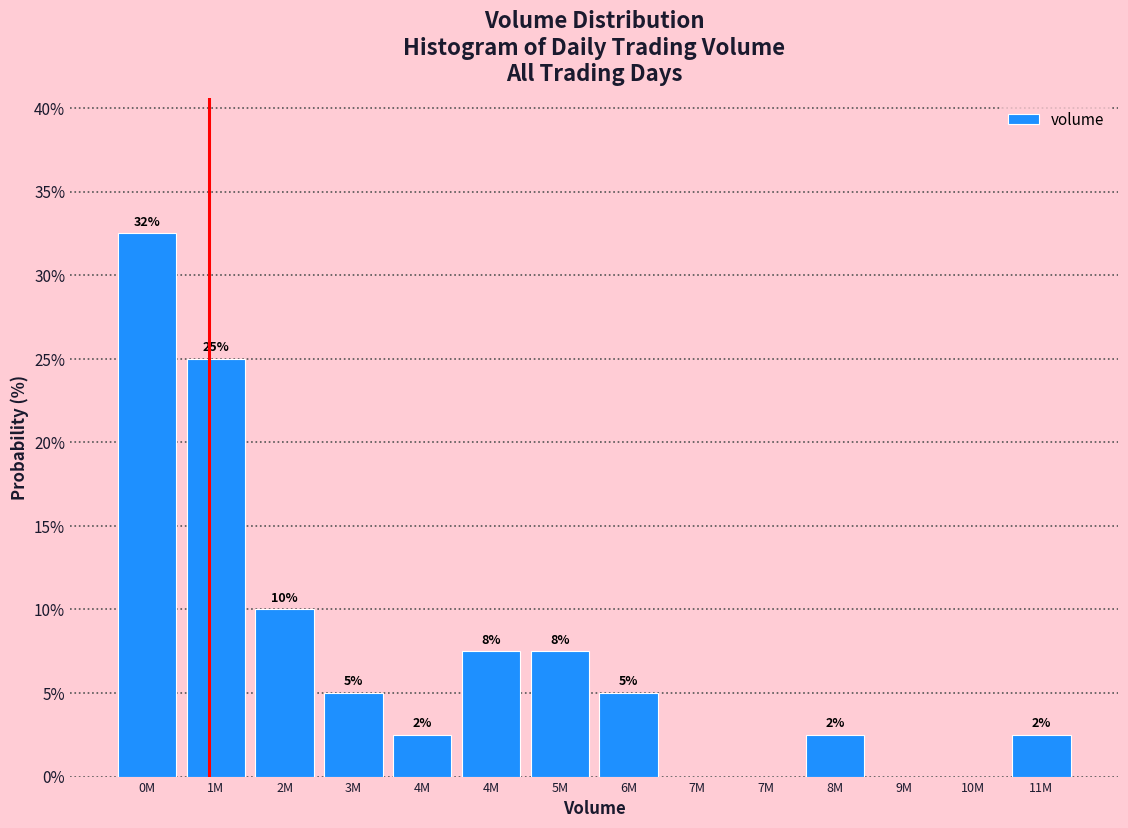

Are the bars horizontal?

No